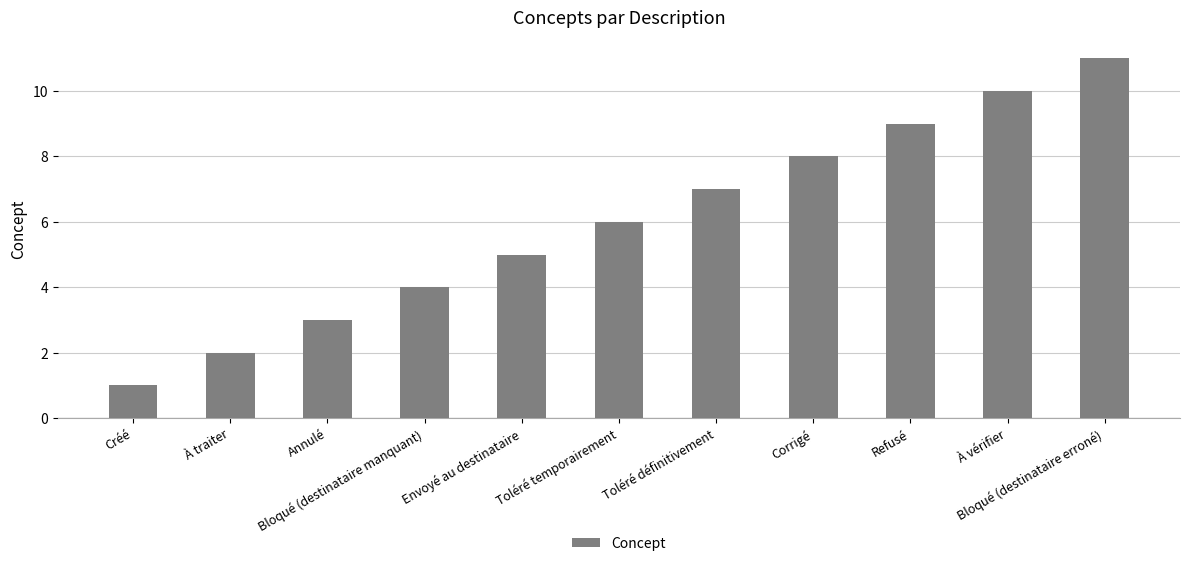

What is the label of the 3rd bar from the left?

Annulé